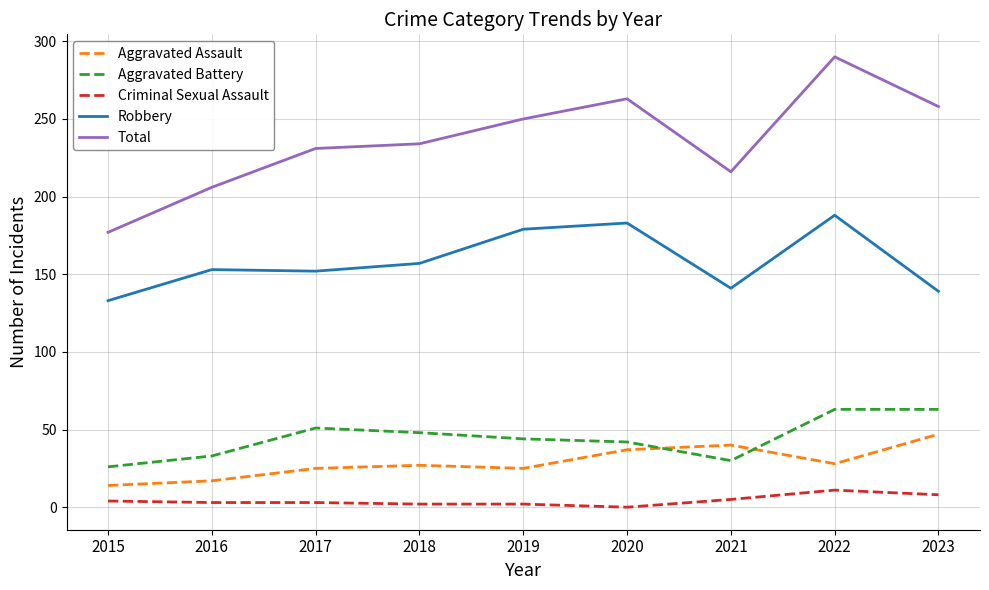

What is the total value across all series at 2018?

468